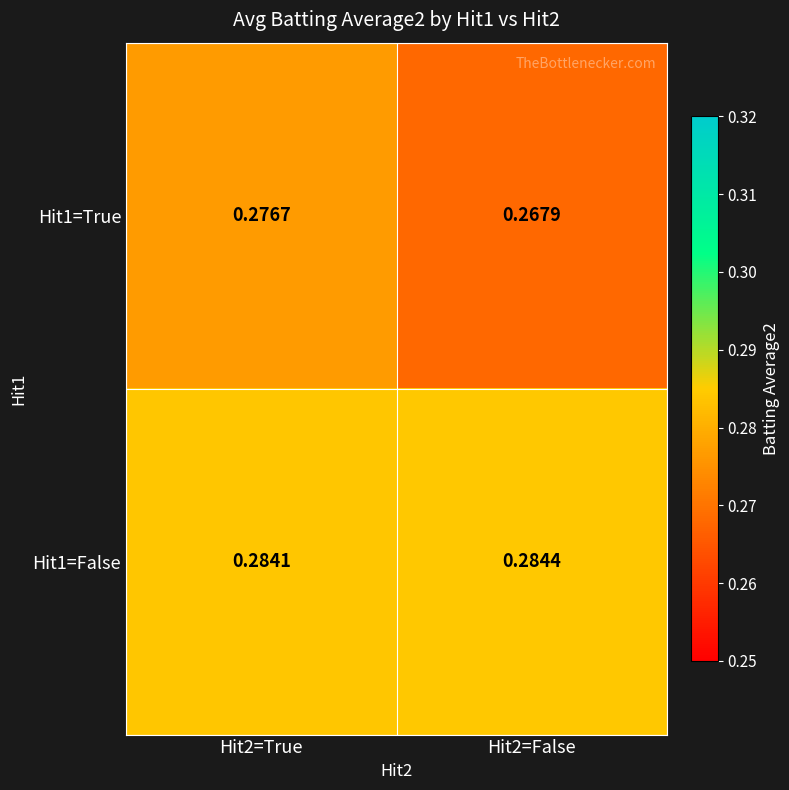

How many data points does each series have?

2